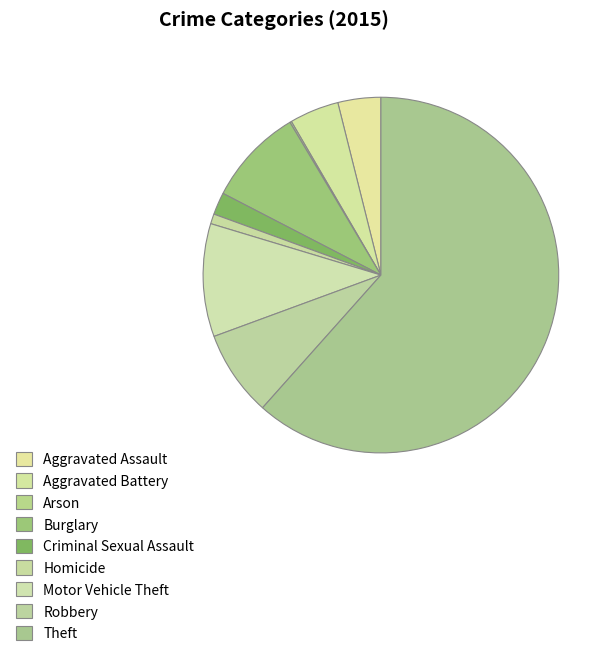

To the nearest percent, what is the difference between the Homicide and Criminal Sexual Assault slice percentages?

1%